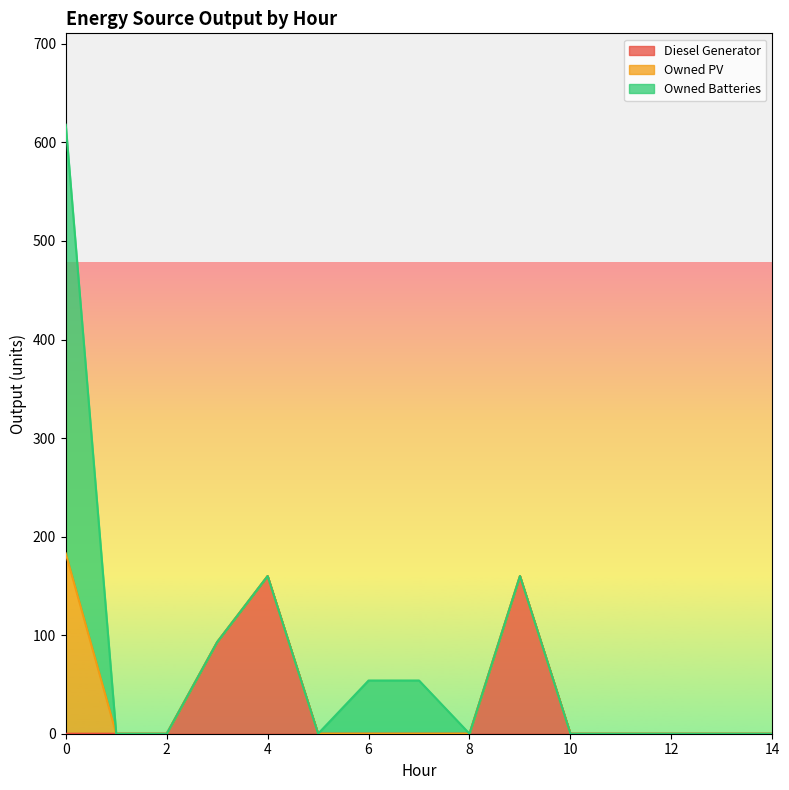

Which series has the widest spread of values?

Owned Batteries